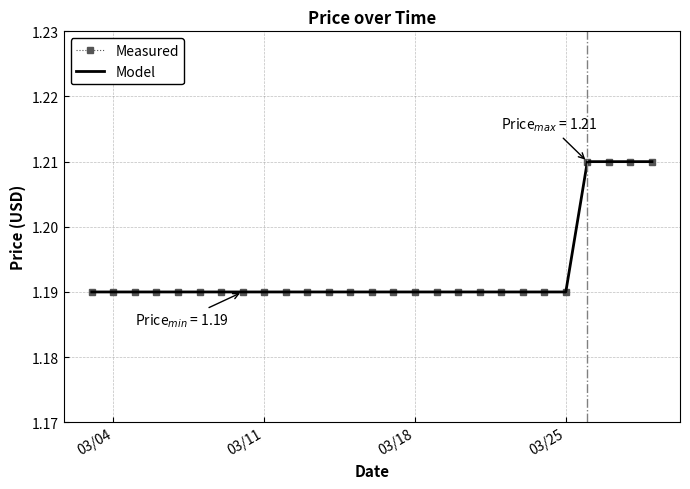

True or false: Measured and Model intersect in this chart.

False